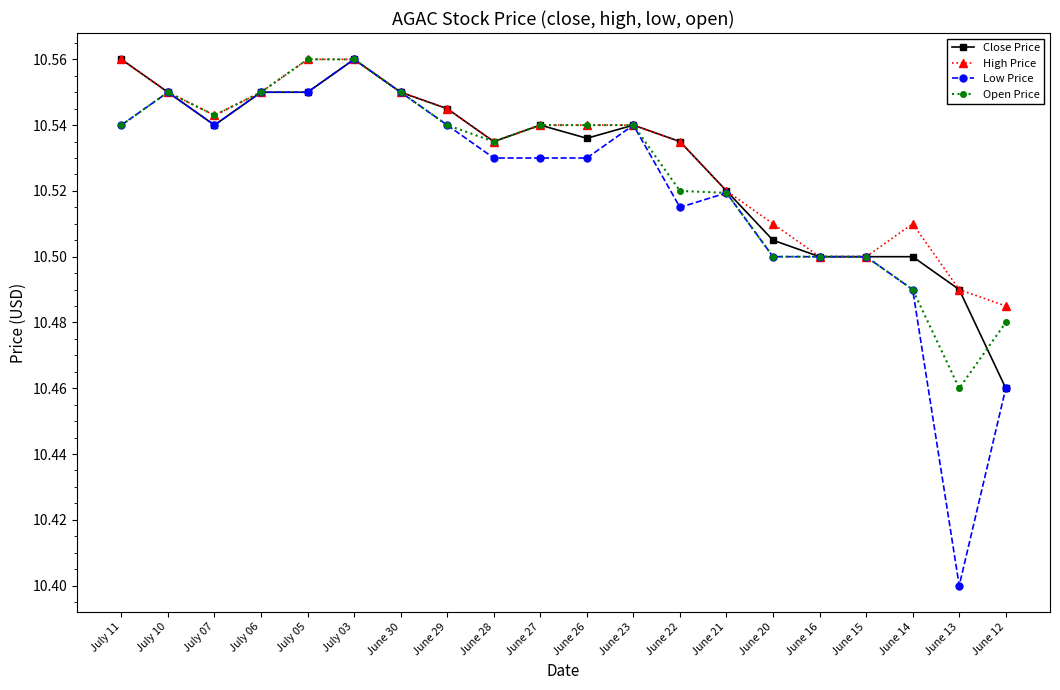

At which category is the sum across all series the highest?

July 03